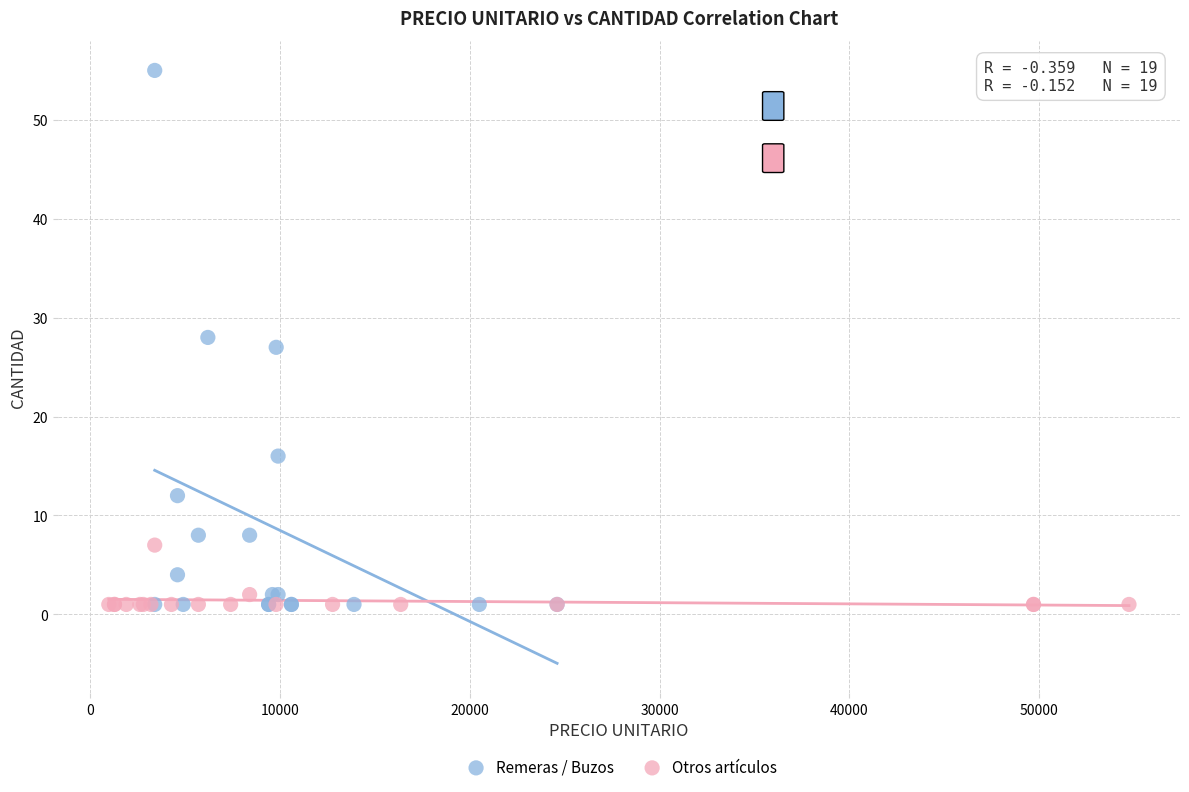

Which series reaches the maximum Y coordinate?

Remeras / Buzos